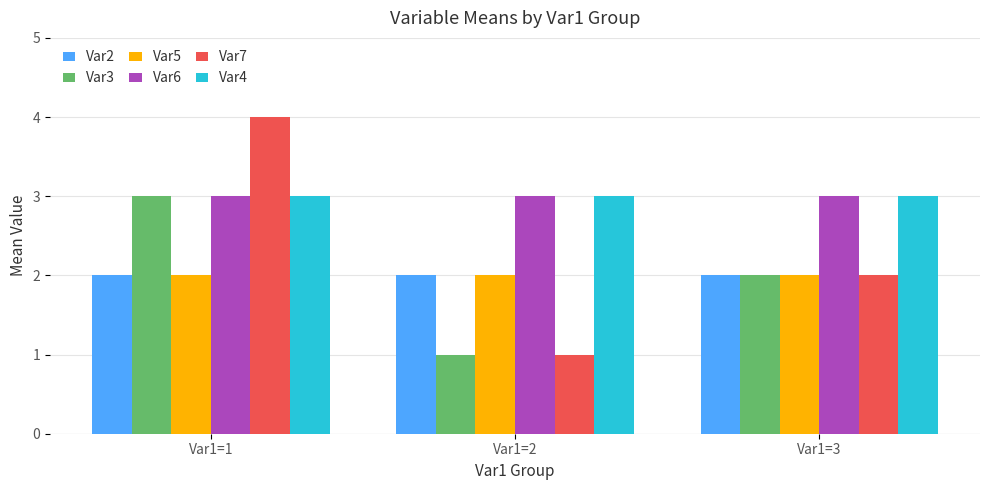

Is the value of Var4 at Var1=3 greater than the value of Var2 at Var1=2?

Yes